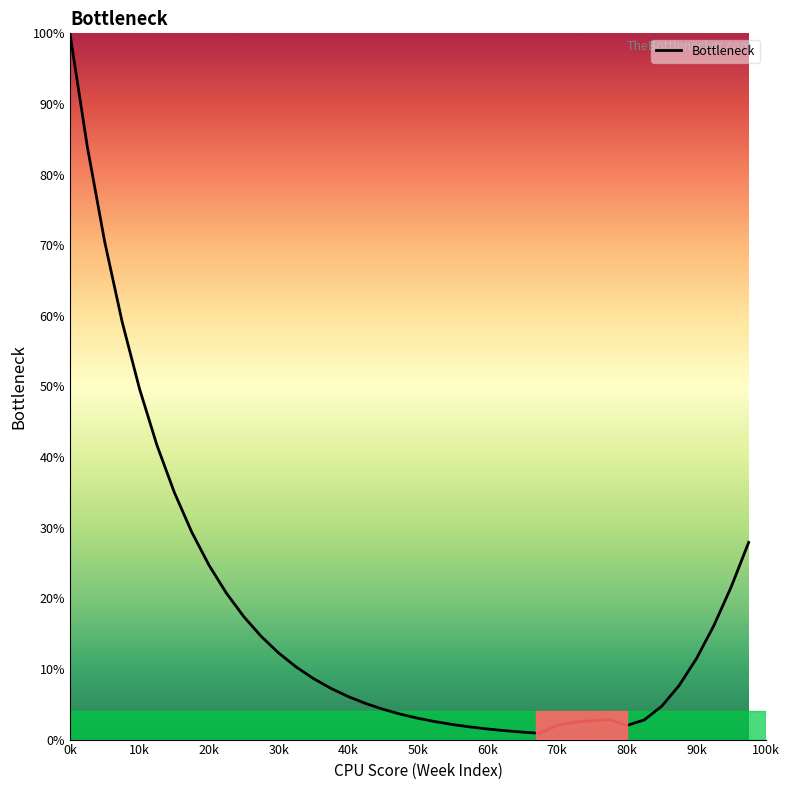

What is the maximum value shown in the chart?

100.0